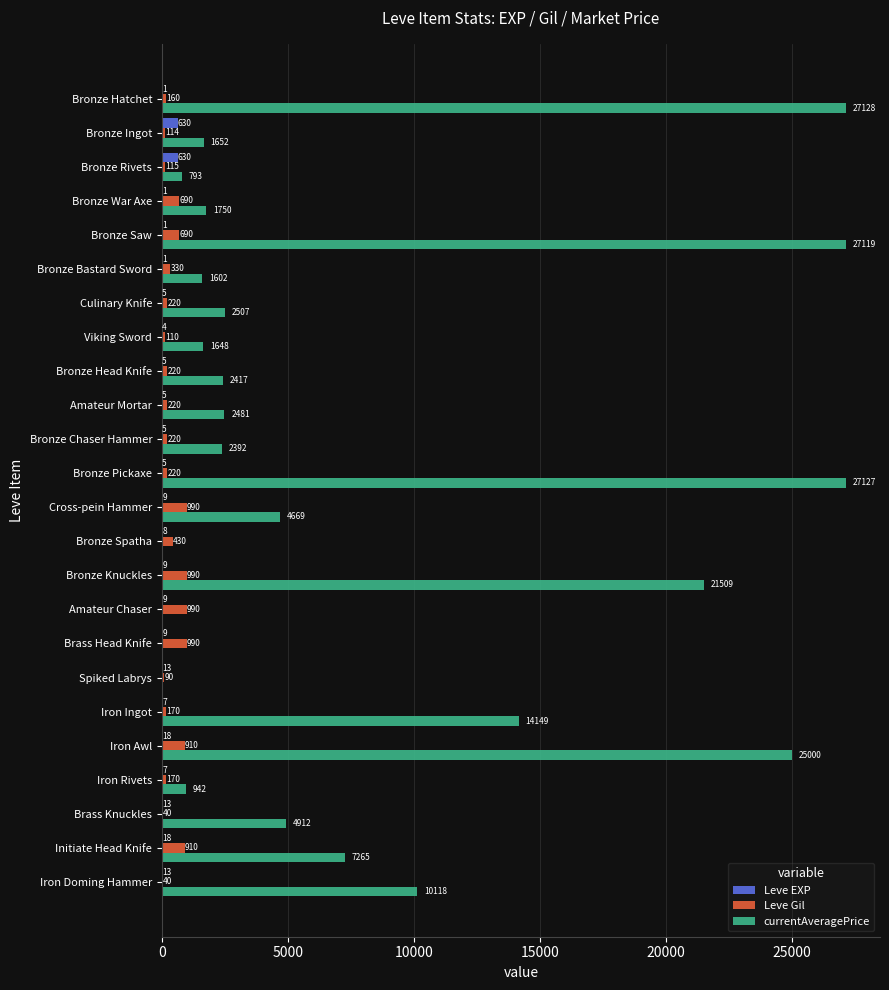

What is the sum of the Leve Gil values at Spiked Labrys and Iron Awl?

1000